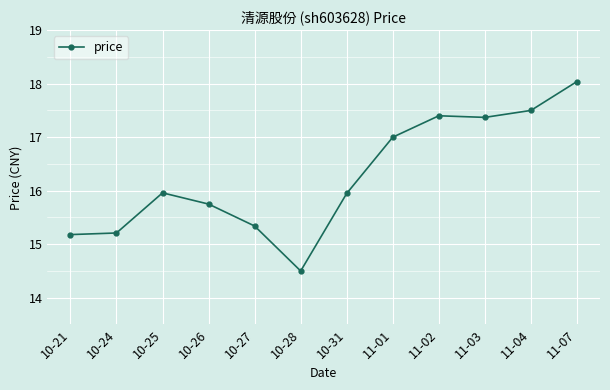

What is the greatest value displayed?

18.0